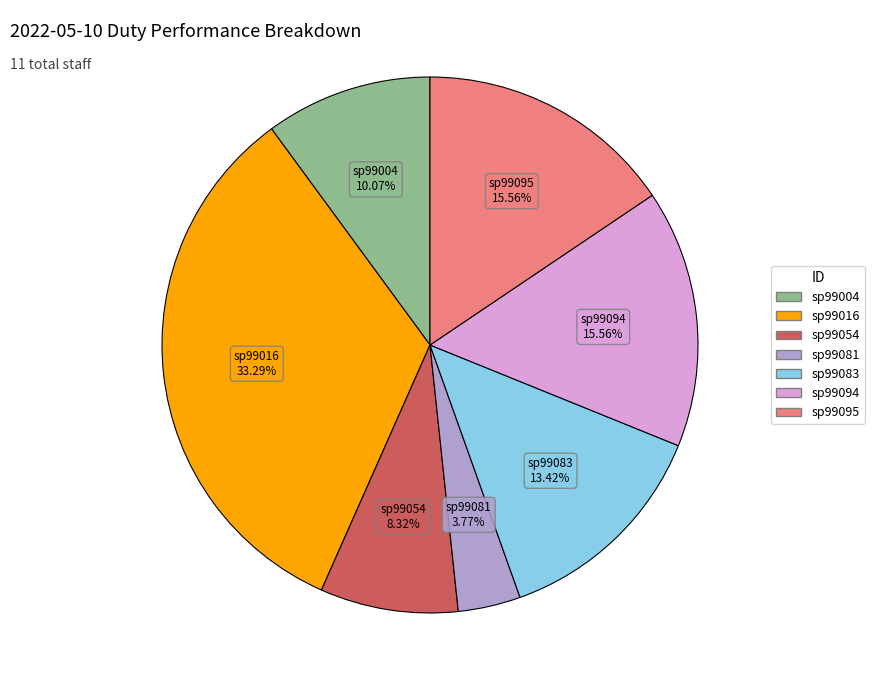

What is the smallest slice in the pie chart?

sp99081